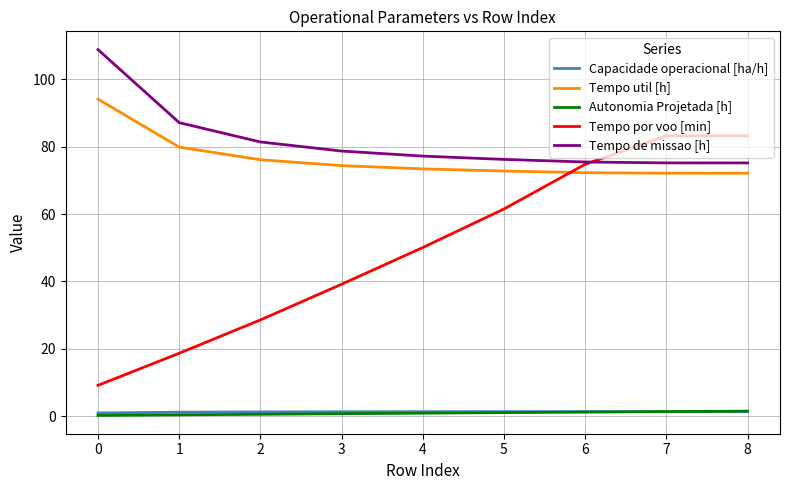

Is the value of Capacidade operacional [ha/h] at 8 greater than the value of Tempo por voo [min] at 2?

No